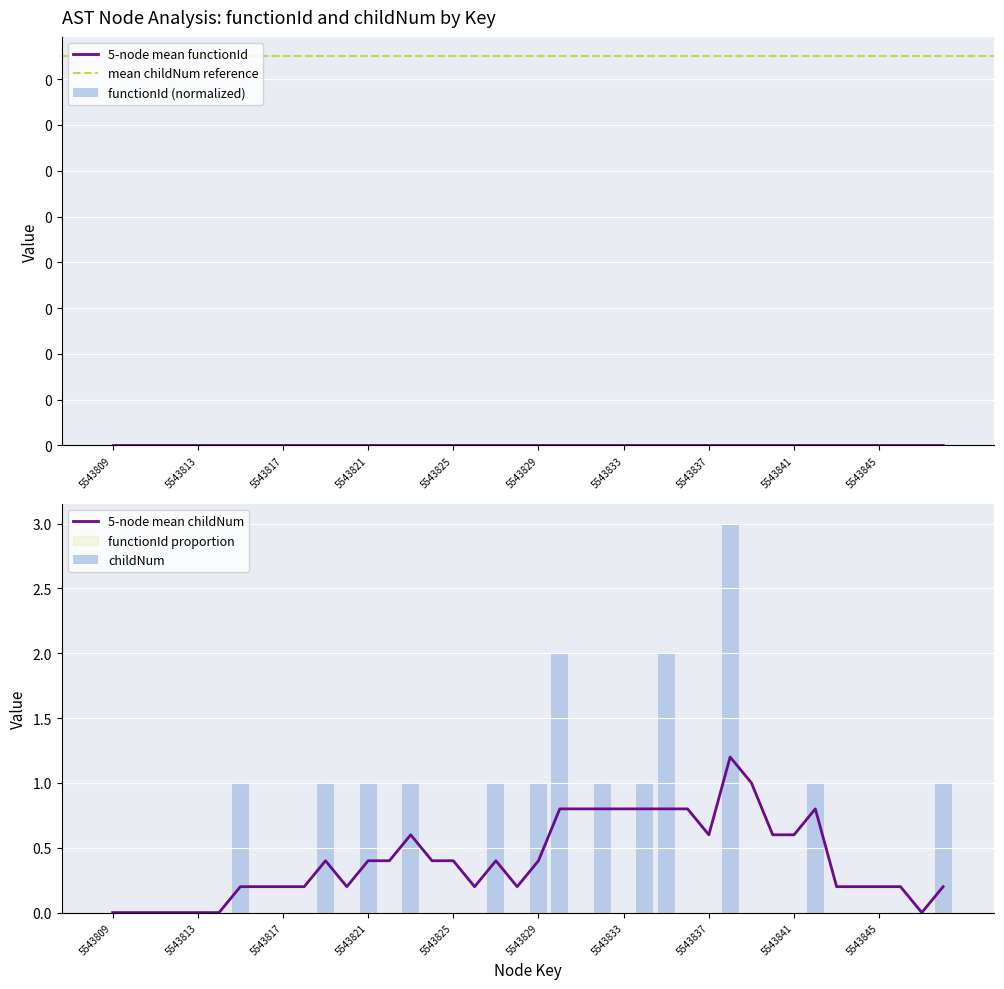

The chart shows a value of 0 at 5543840. True or false?

True